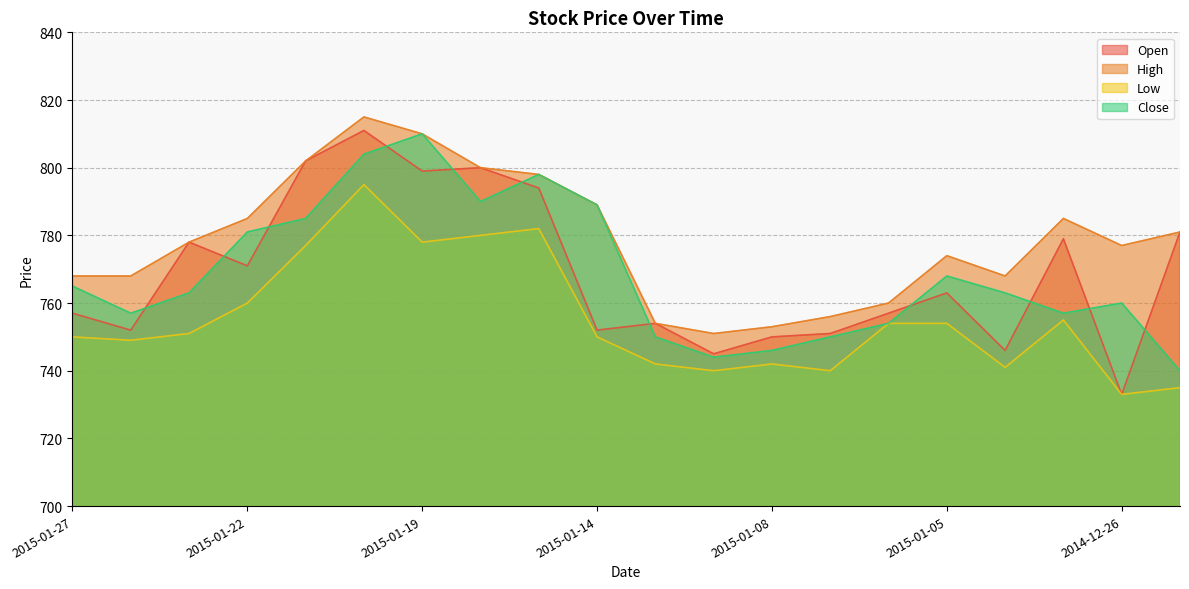

At how many categories does at least one series exceed 801?

3